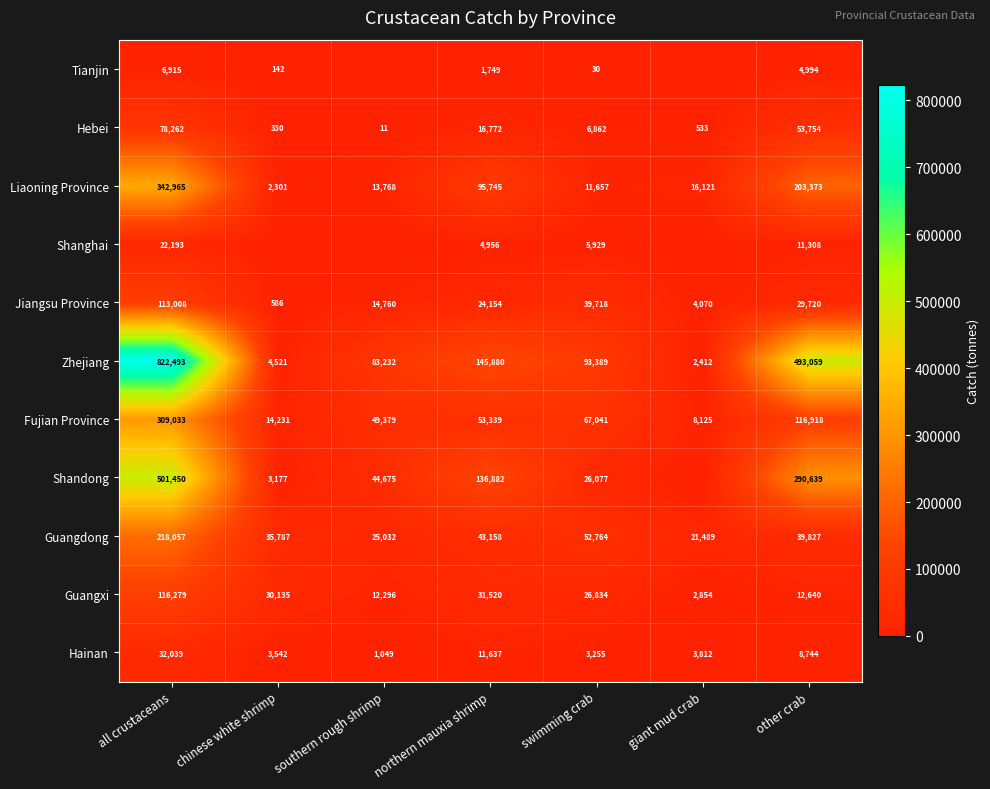

What is the greatest value displayed?

822493